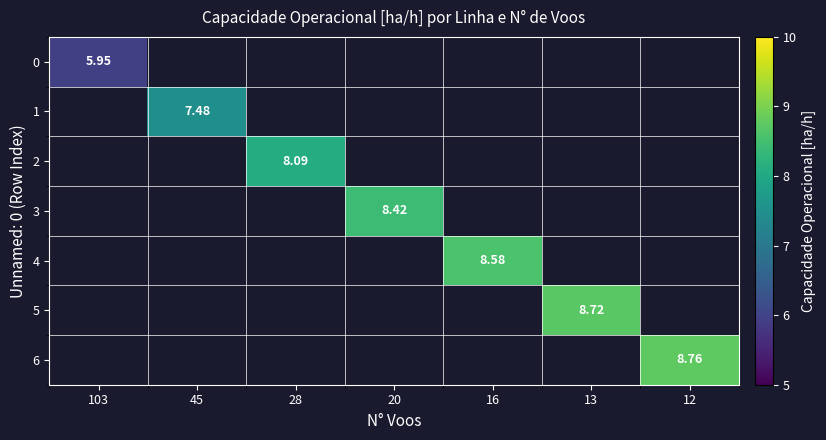

Rank the series by their maximum value, from lowest to highest.

0, 1, 2, 3, 4, 5, 6